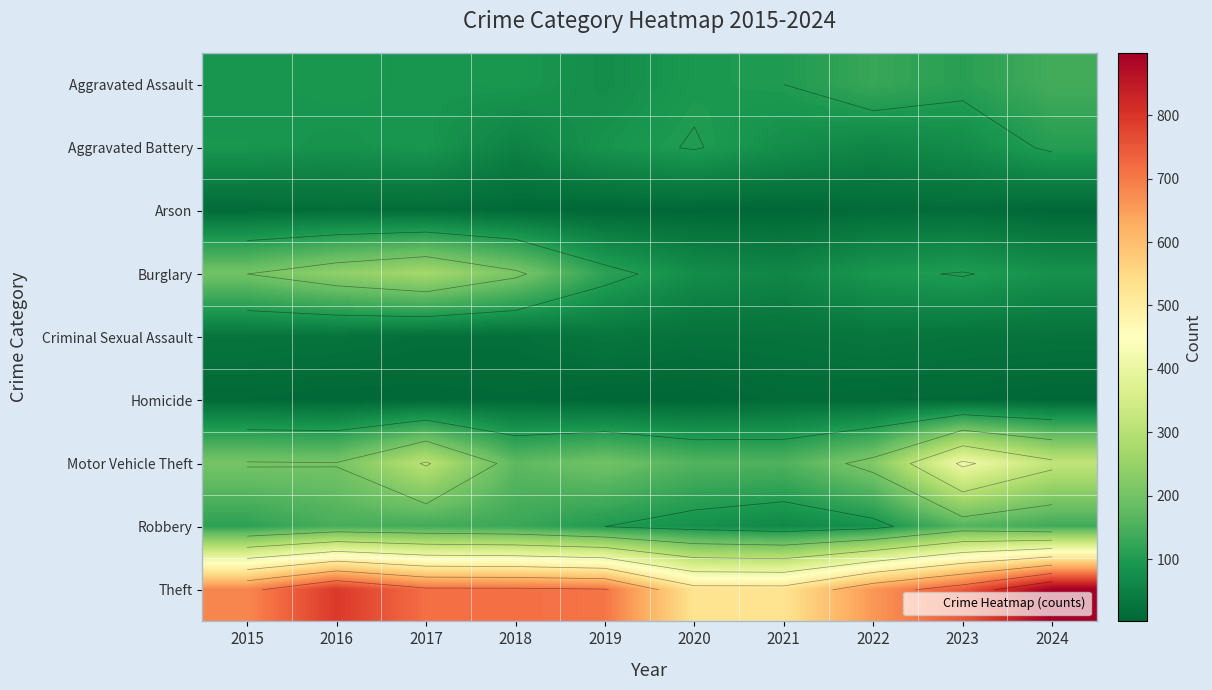

What is the maximum value for Burglary?

271